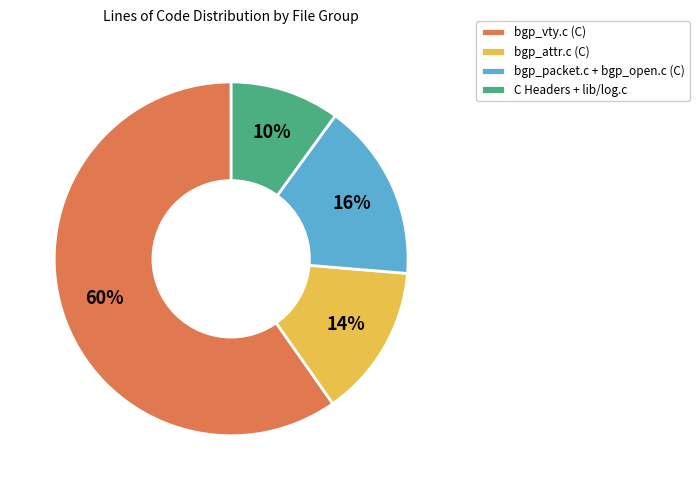

Which category accounts for the majority?

bgp_vty.c (C)